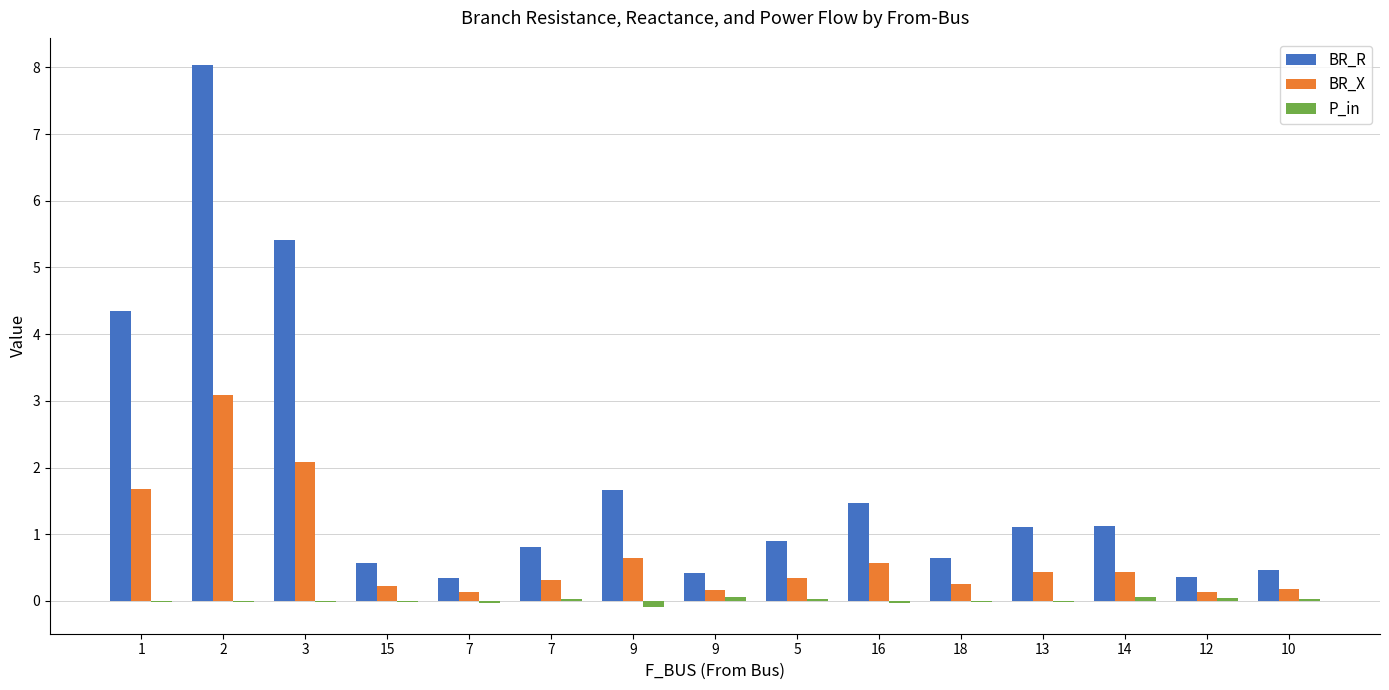

What is the label of the 8th bar from the left?

9